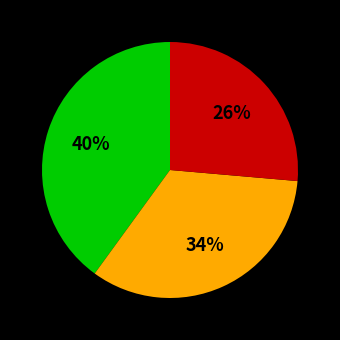

Does any single category account for the majority?

No